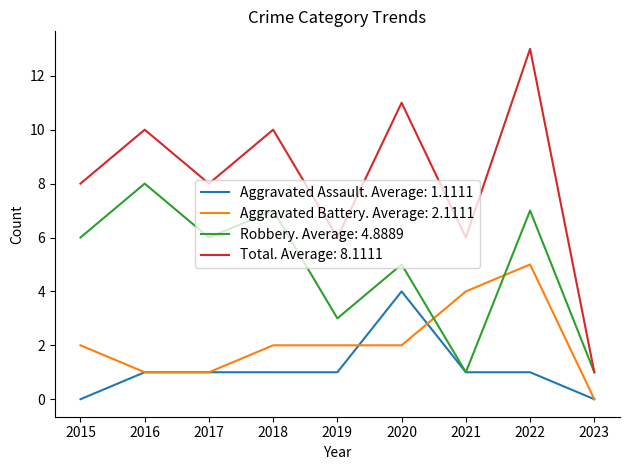

At which category is the sum across all series the highest?

2022